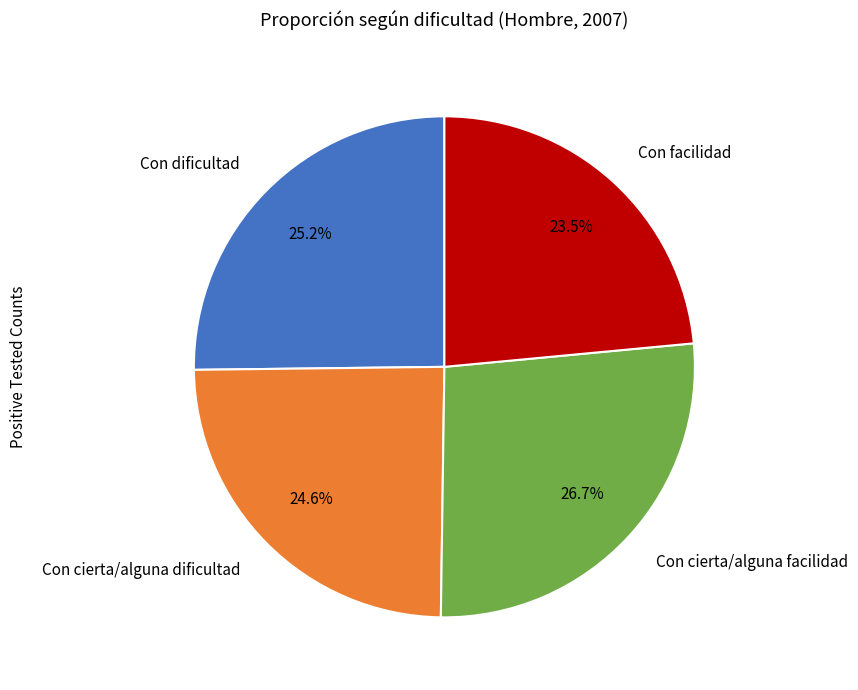

Which category has the biggest portion of the pie?

Con cierta/alguna facilidad